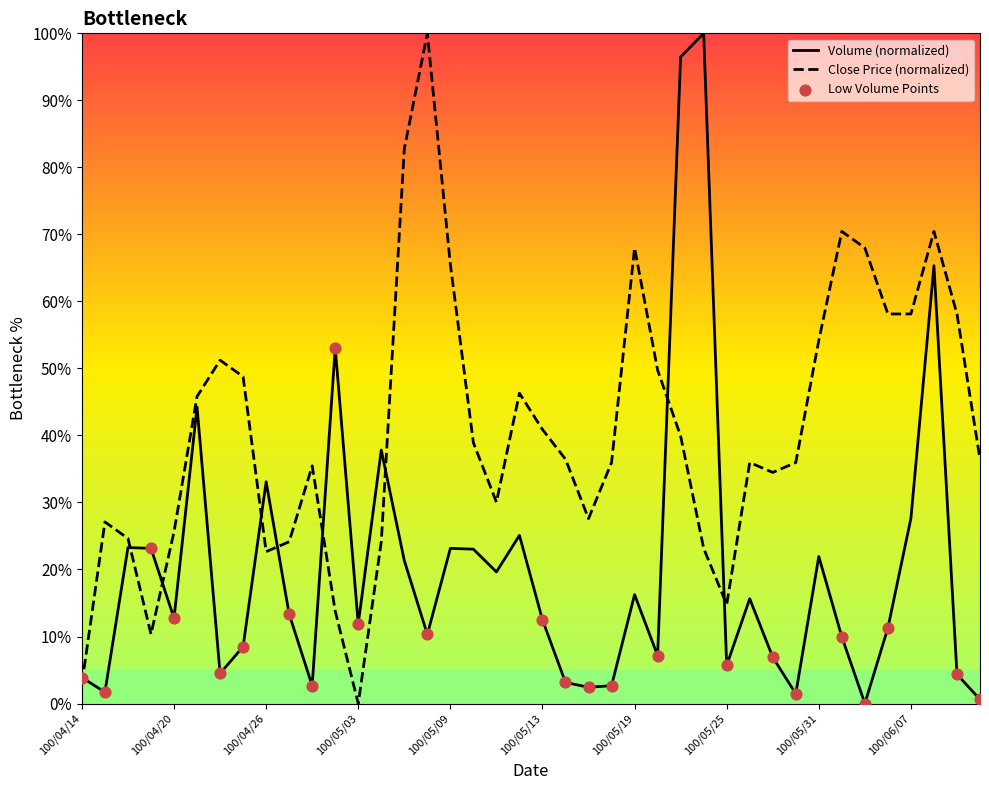

At which category is the sum across all series the highest?

100/05/23